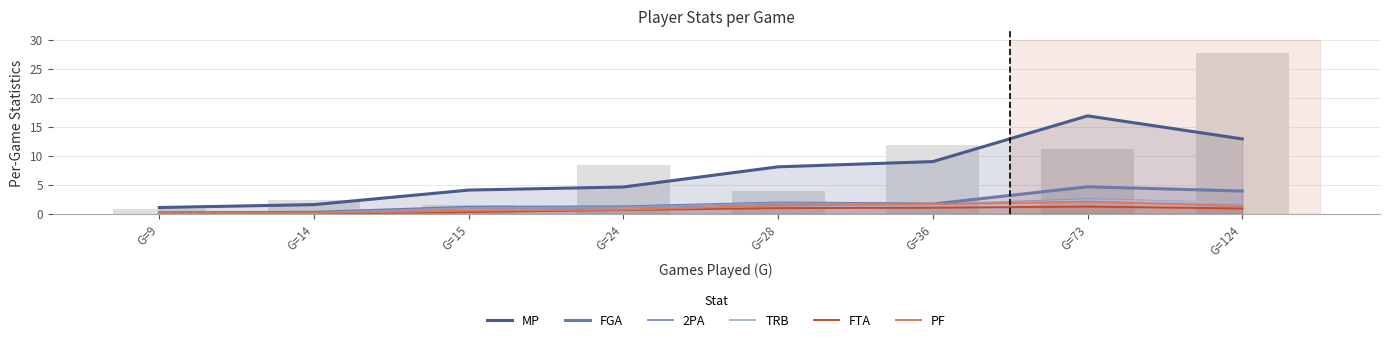

At G=15, list the series in order from smallest to largest.

FTA, TRB, PF, 2PA, FGA, MP